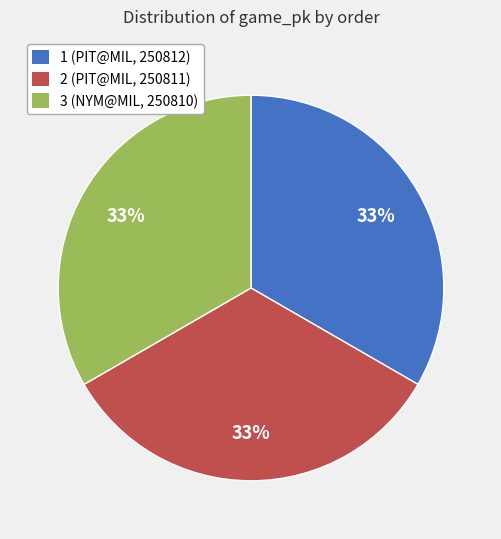

Does any single category account for the majority?

No